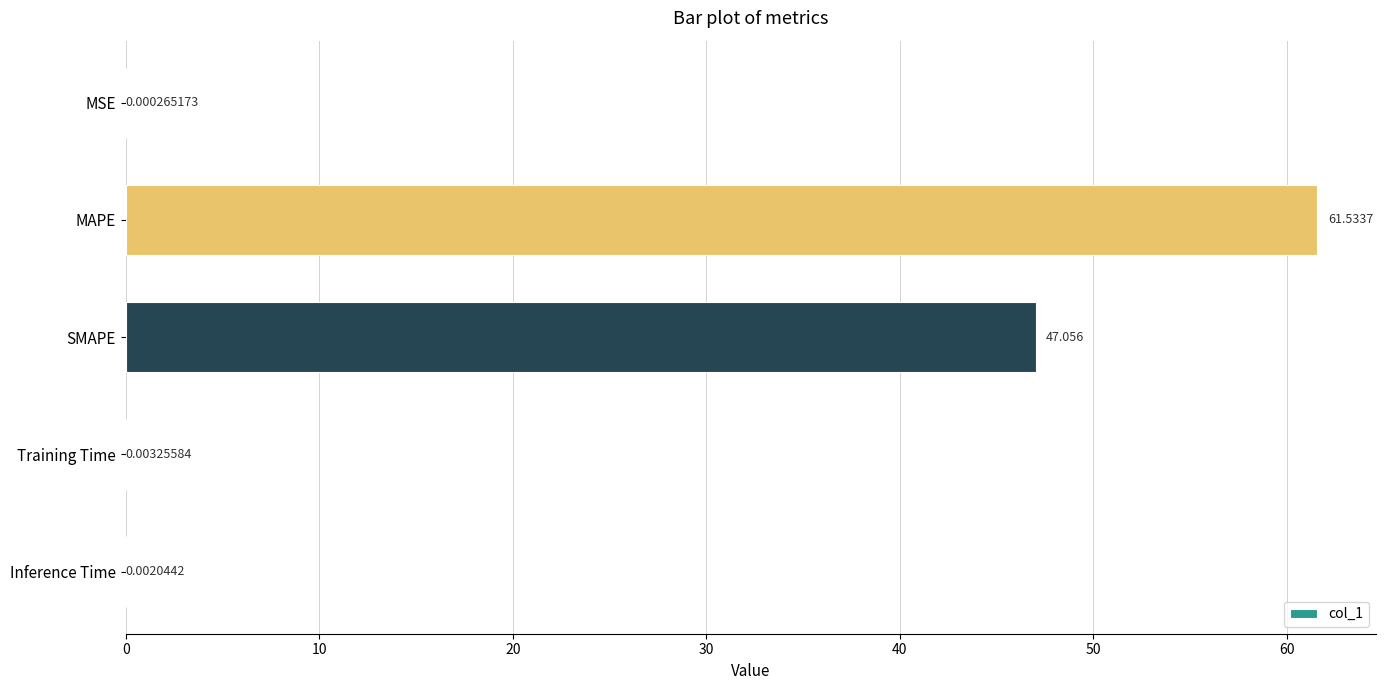

Which label corresponds to the largest value in the chart?

MAPE